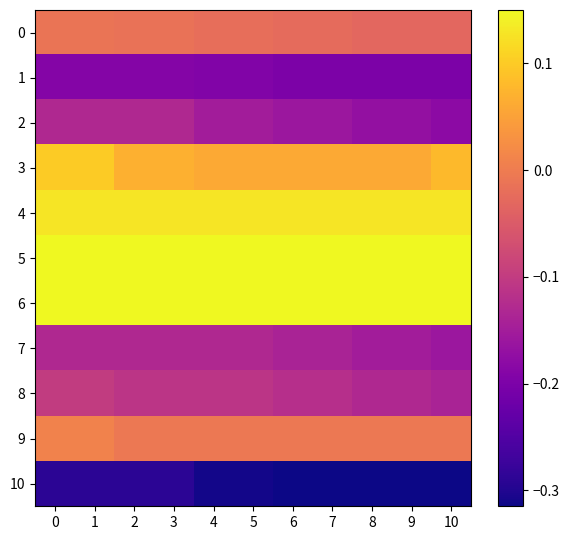

Count the number of data series in this chart.

11